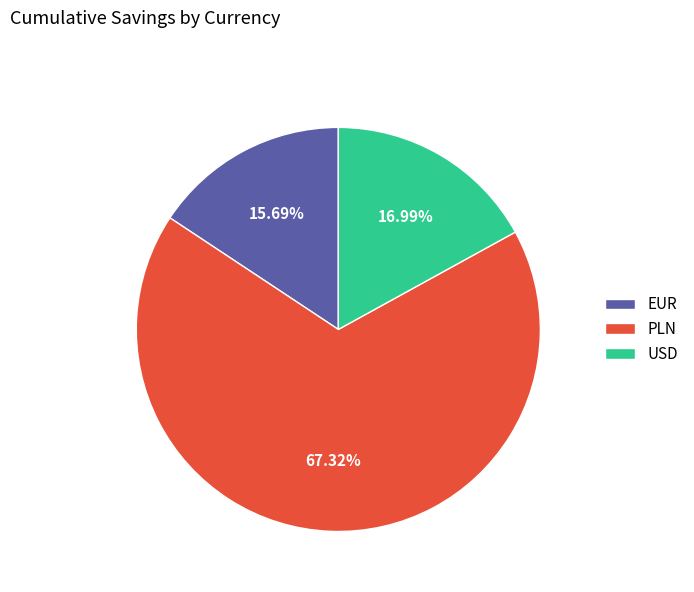

What is the largest slice in the pie chart?

PLN